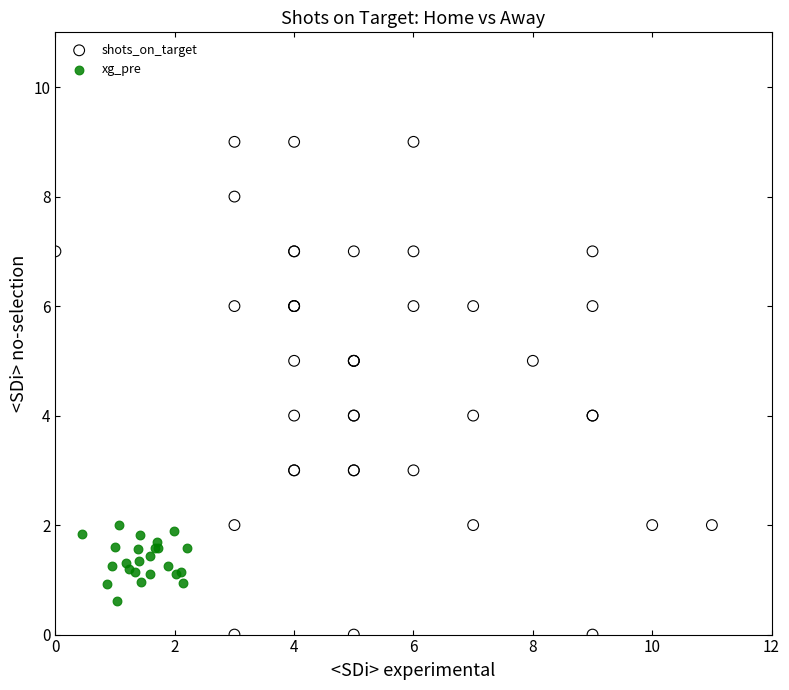

Which series contains the lowest Y value?

shots_on_target